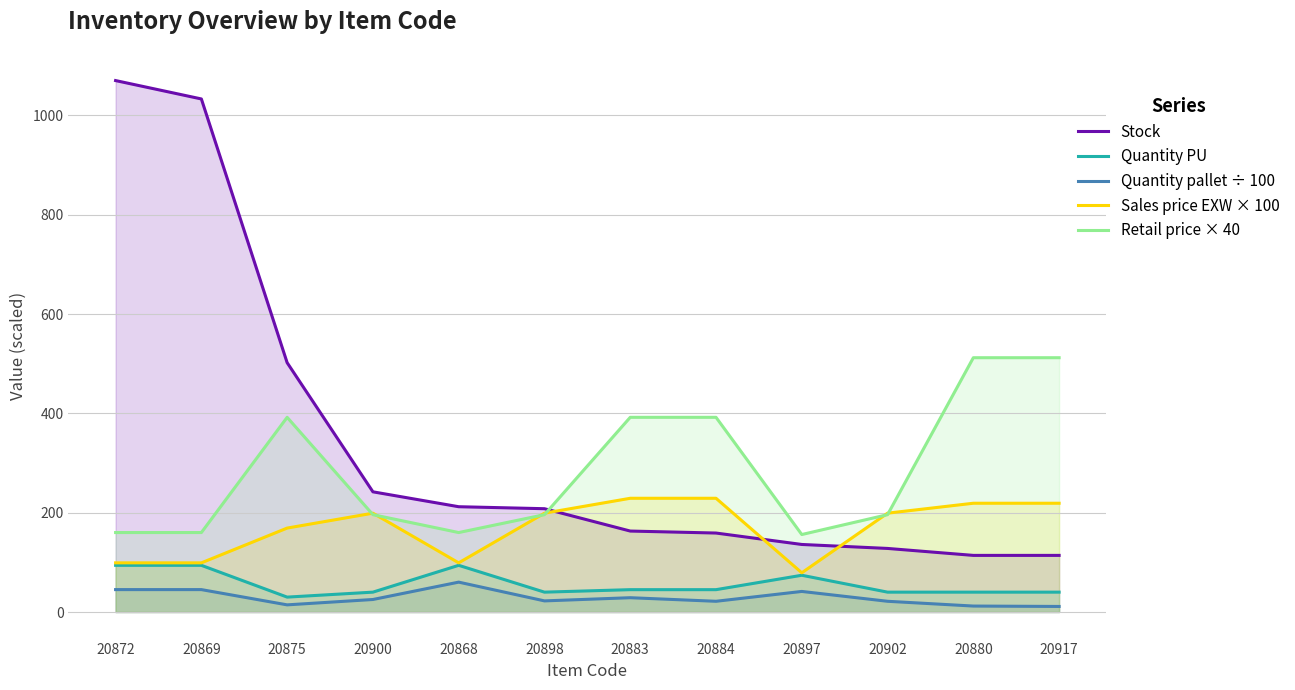

What position from the right is 20883?

6